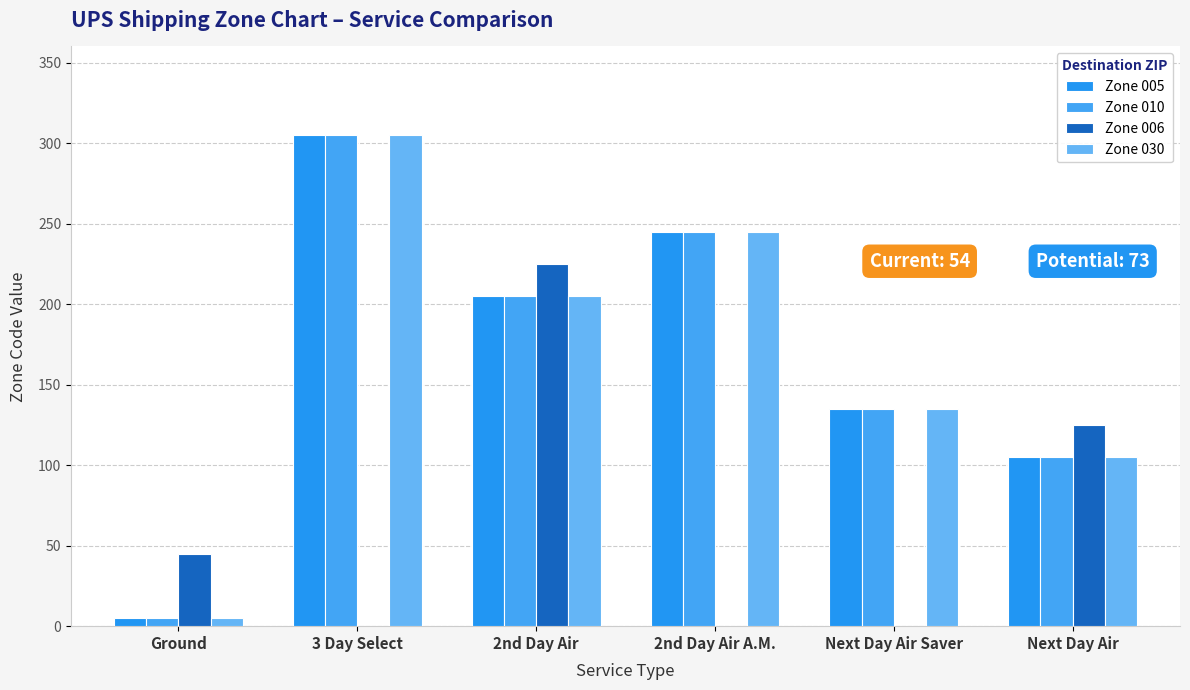

At how many categories does at least one series exceed 83?

5